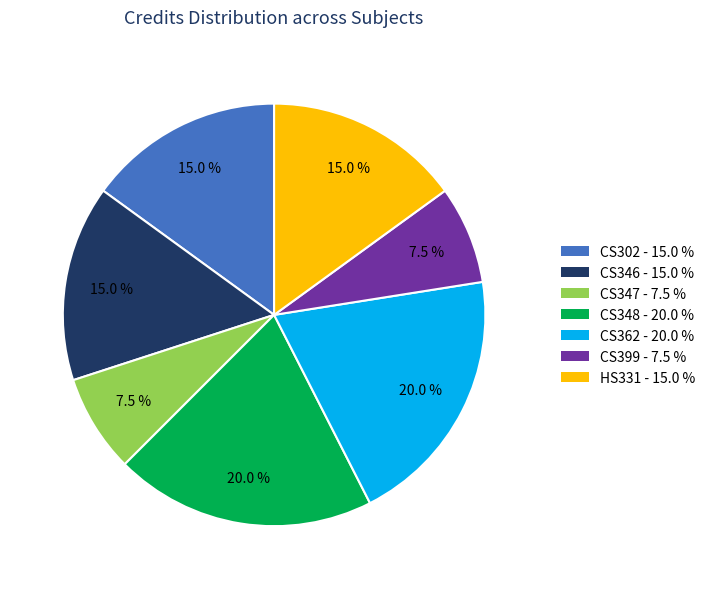

To the nearest percent, what is the average slice percentage?

14%